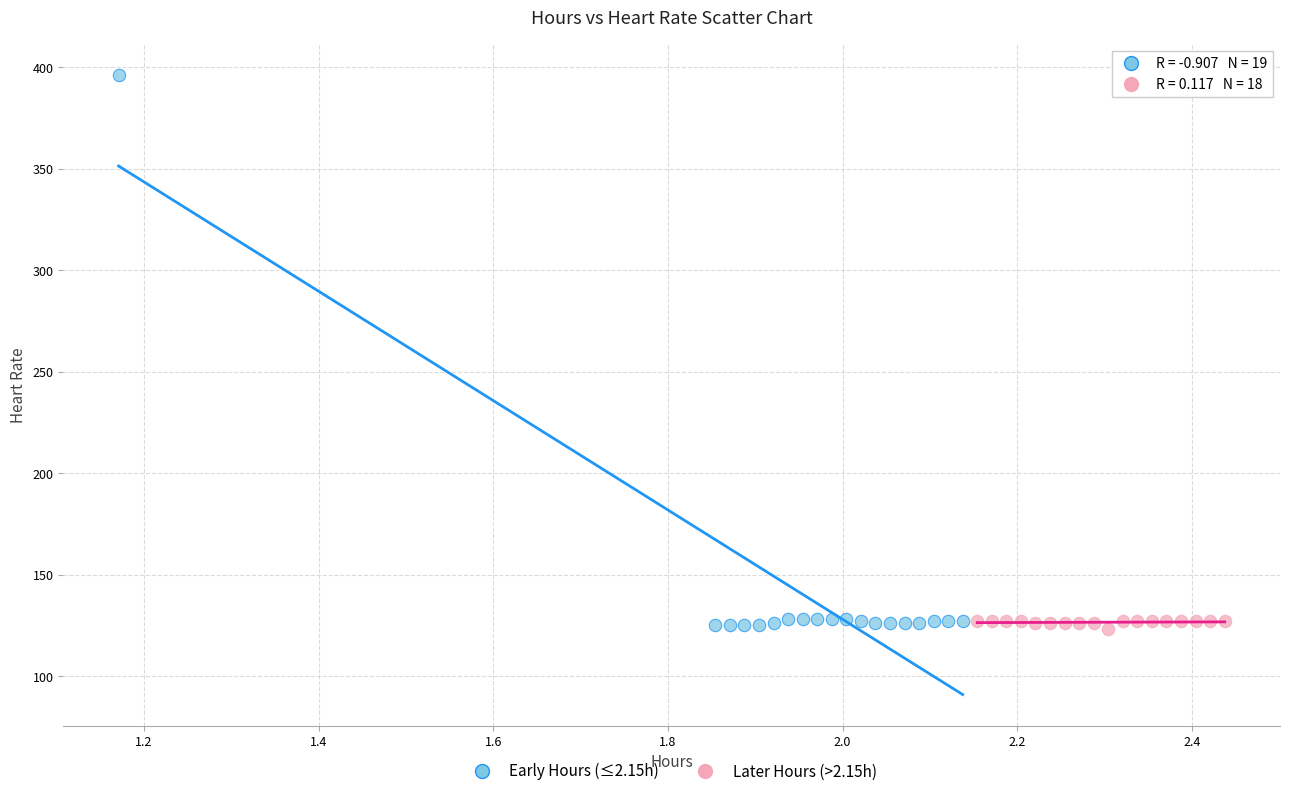

Which series has the widest spread of Y values?

Early Hours (≤2.15h)